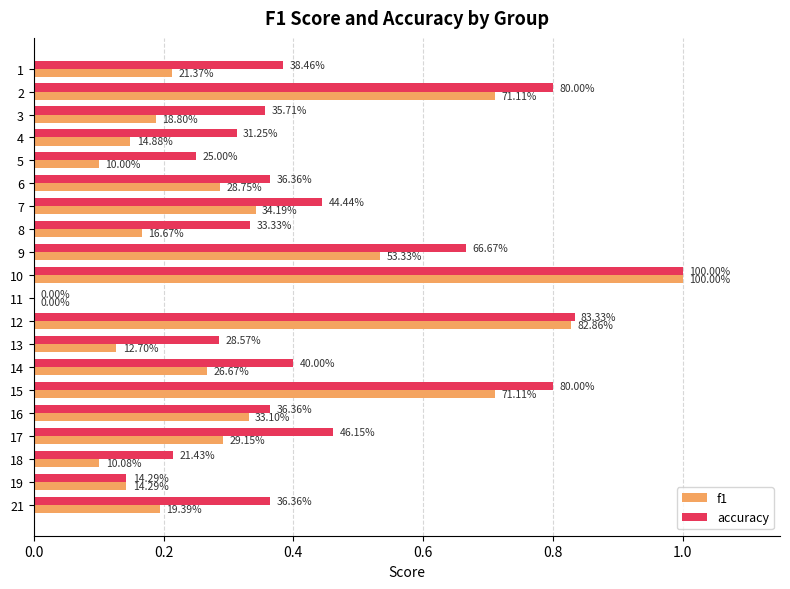

What are all the series names shown in the legend?

f1, accuracy